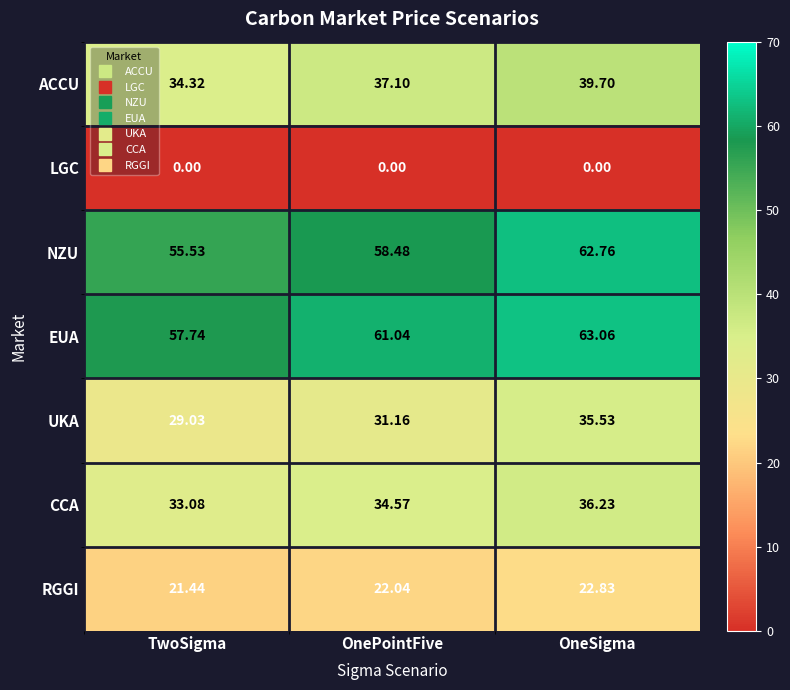

Which category has the lowest value in the CCA series?

TwoSigma